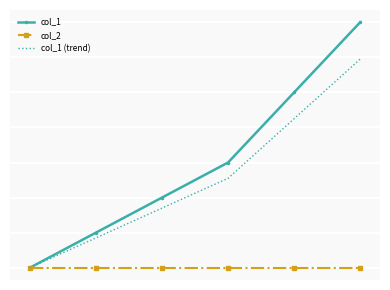

What are all the series names shown in the legend?

col_1, col_2, col_1 (trend)